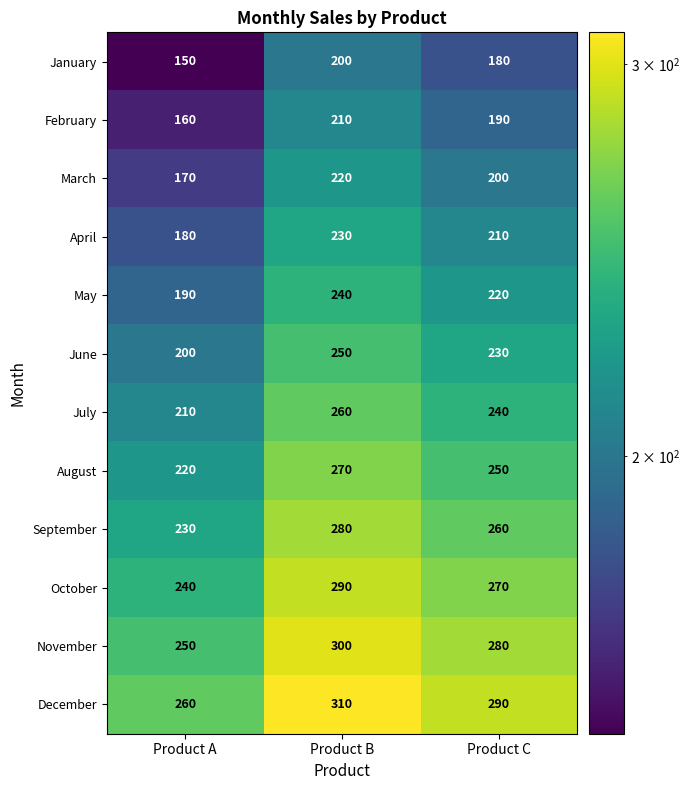

What is the difference between the May values at Product C and Product A?

30